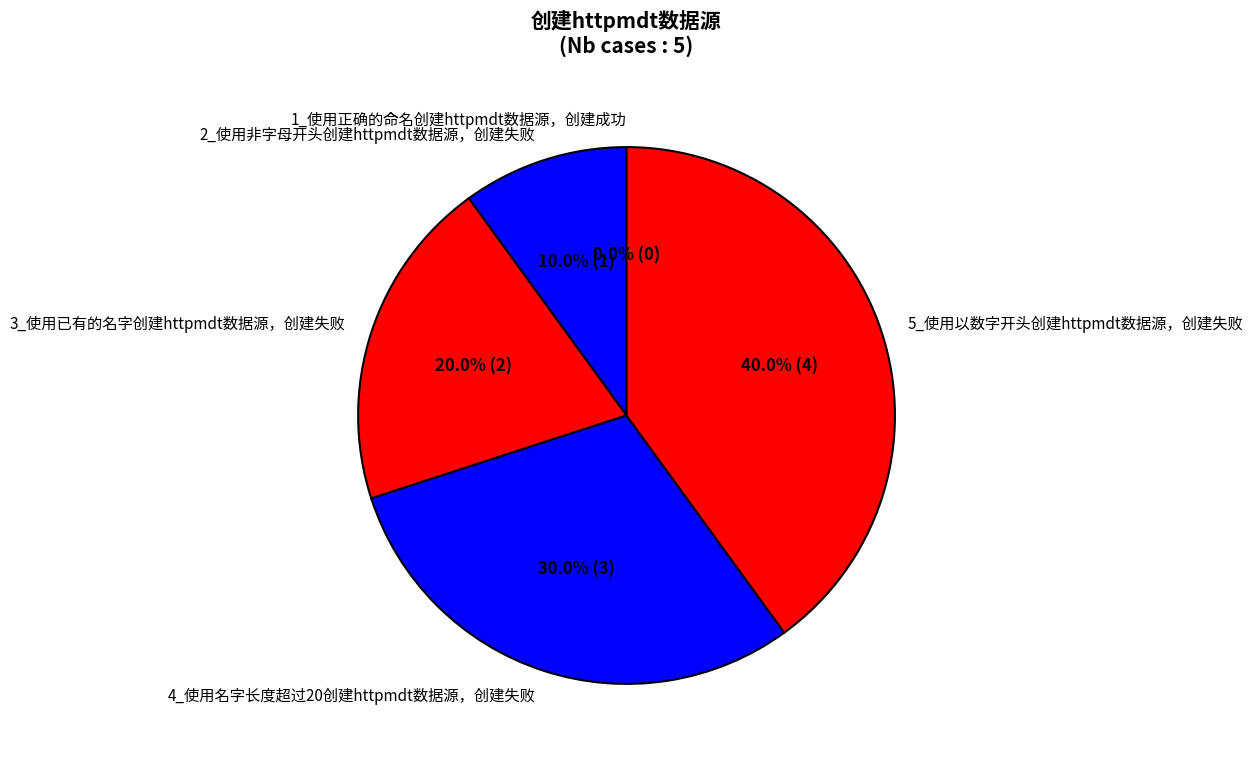

How many slices are in this pie chart?

5